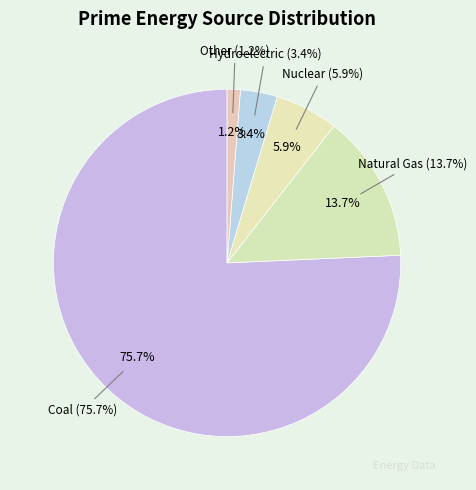

How many slices are in this pie chart?

5